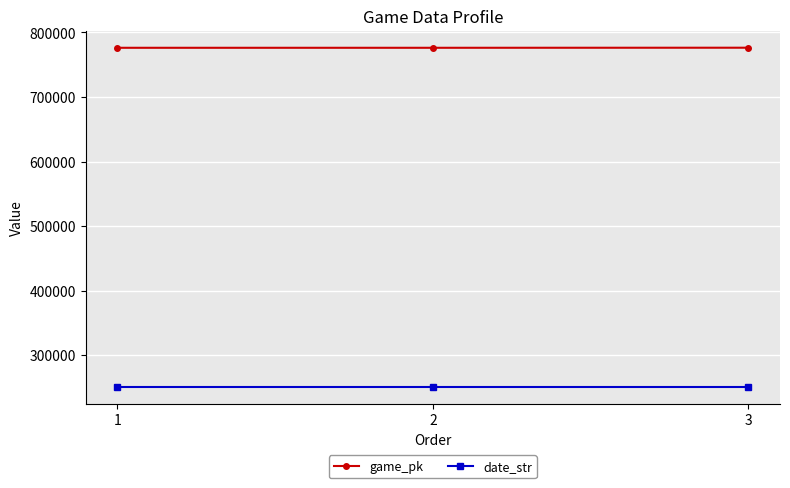

List the series in order of their overall mean, lowest first.

date_str, game_pk